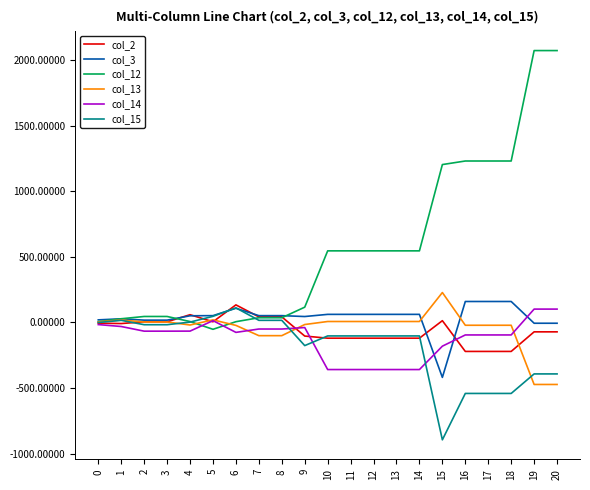

Between 11 and 18, which series saw the biggest shift?

col_12